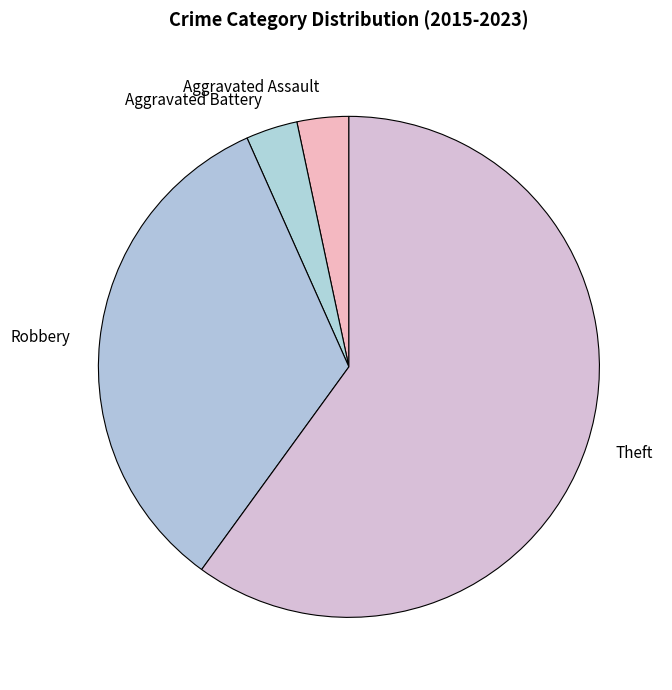

Approximately how many times larger is the value at Robbery compared to Aggravated Battery?

10.0